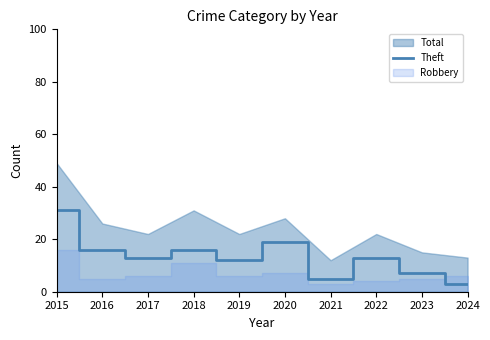

What is the minimum value for Theft?

3